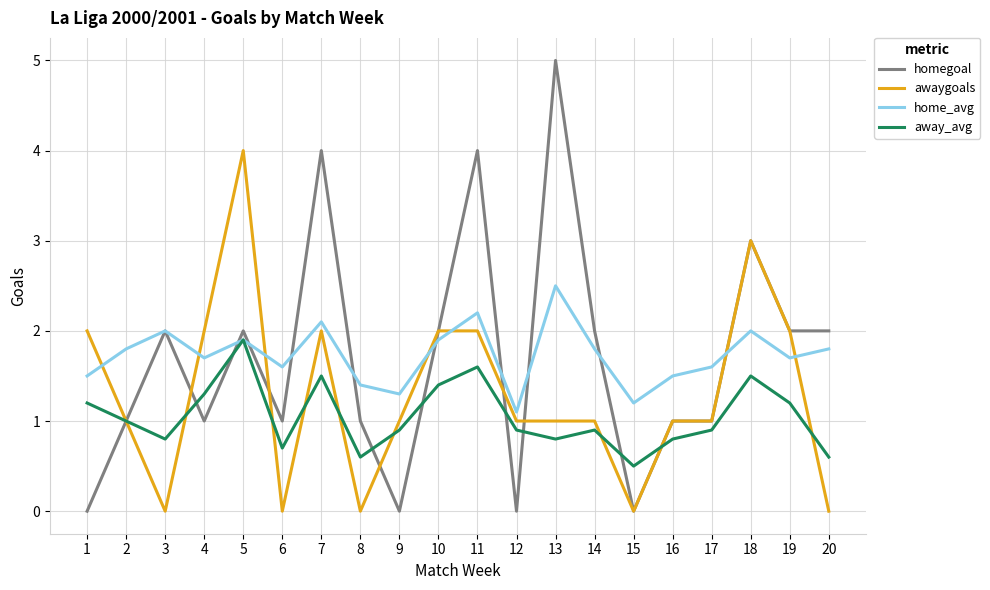

Which series has the largest range (max minus min)?

homegoal